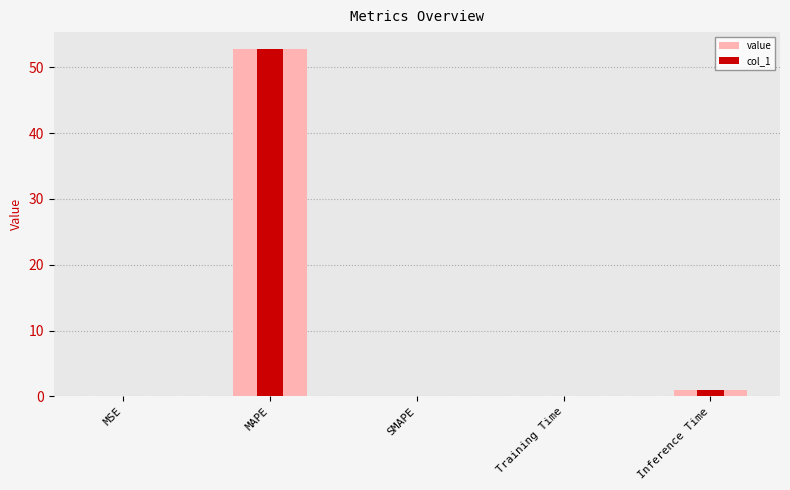

List the labels in order of value value, smallest first.

SMAPE, MSE, Training Time, Inference Time, MAPE